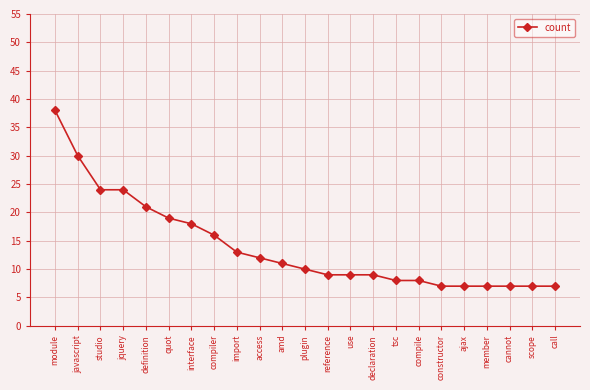

What is the maximum value shown in the chart?

38